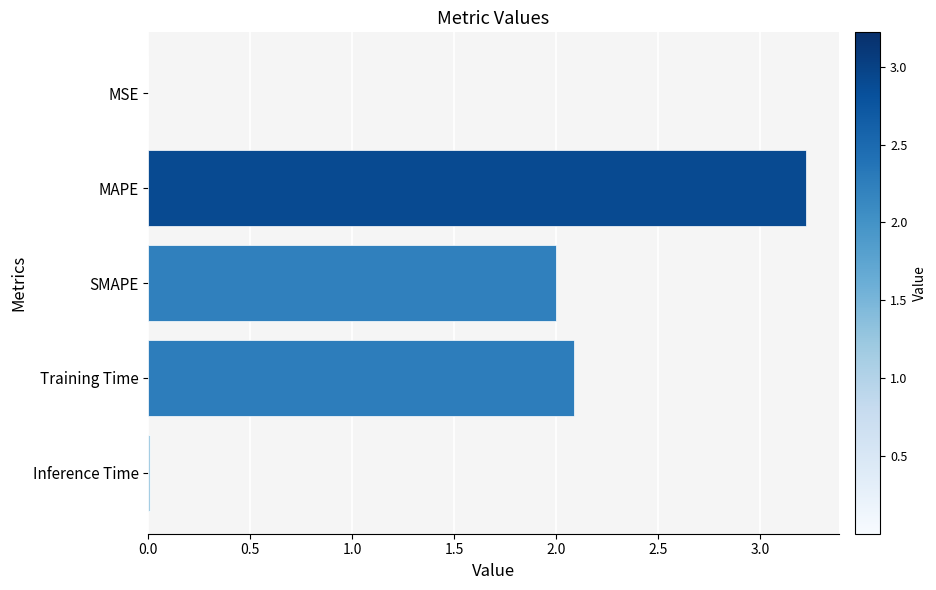

What is the sum of all values?

7.3